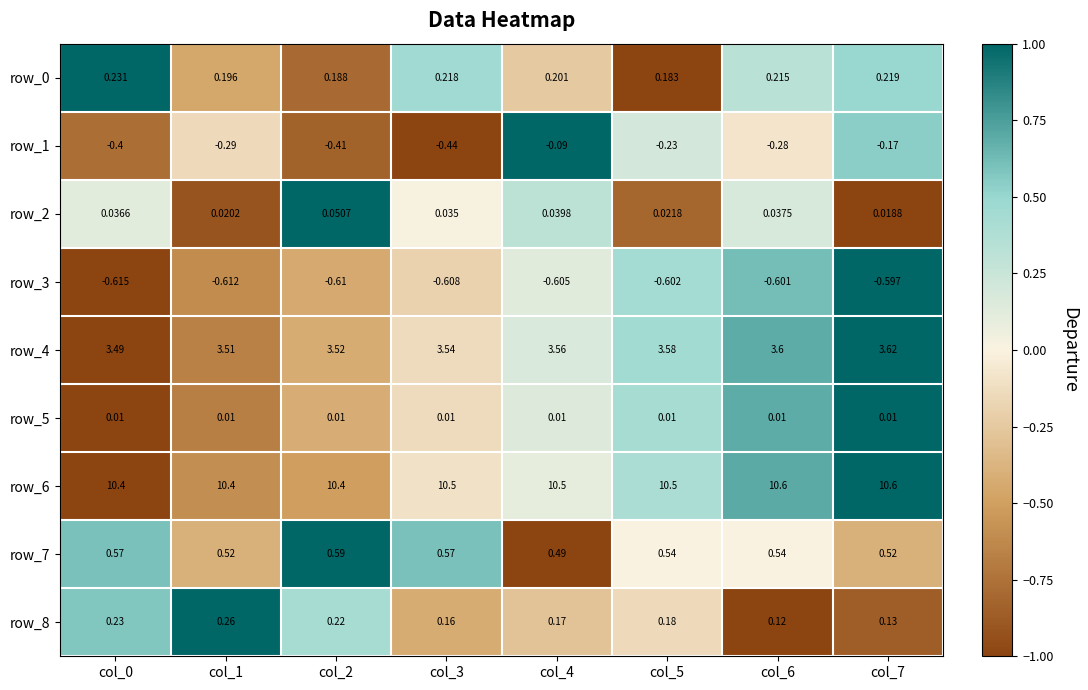

Is the value of row_2 at col_6 greater than the value of row_8 at col_7?

No